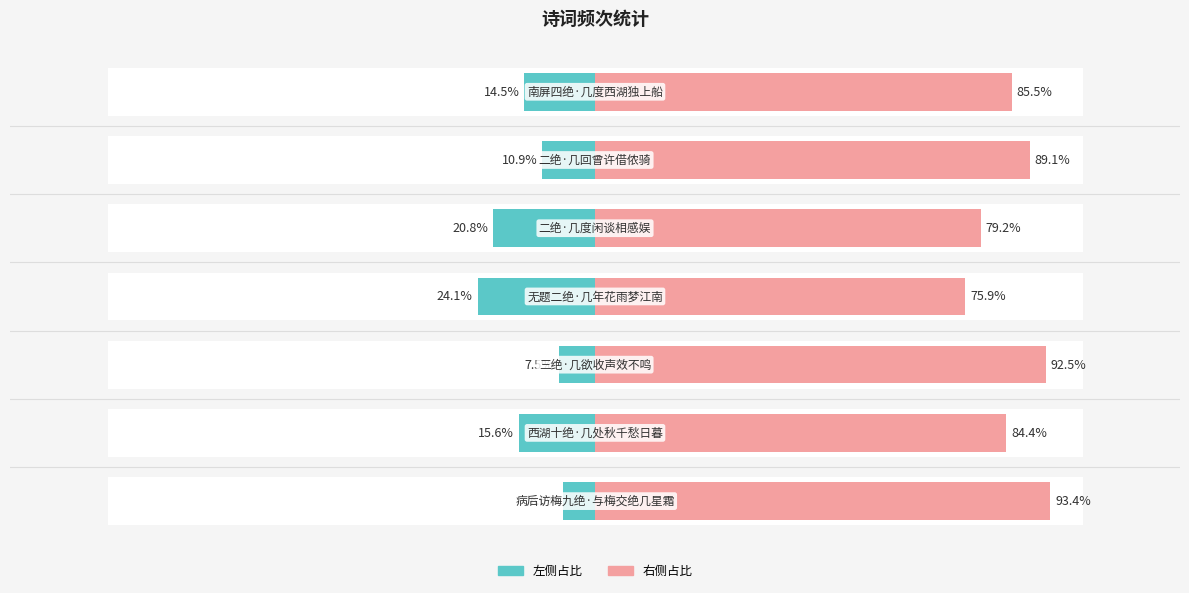

Is it true that col_0 (左) equals -24.1 at 3?

True